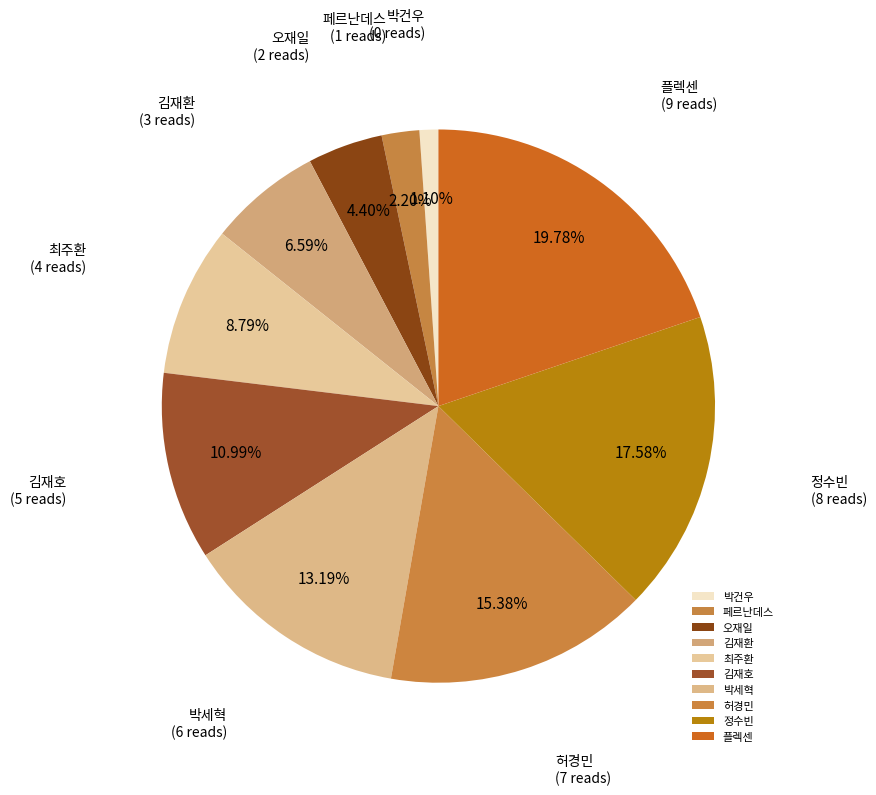

To the nearest percent, what portion does 플렉센 represent?

20%